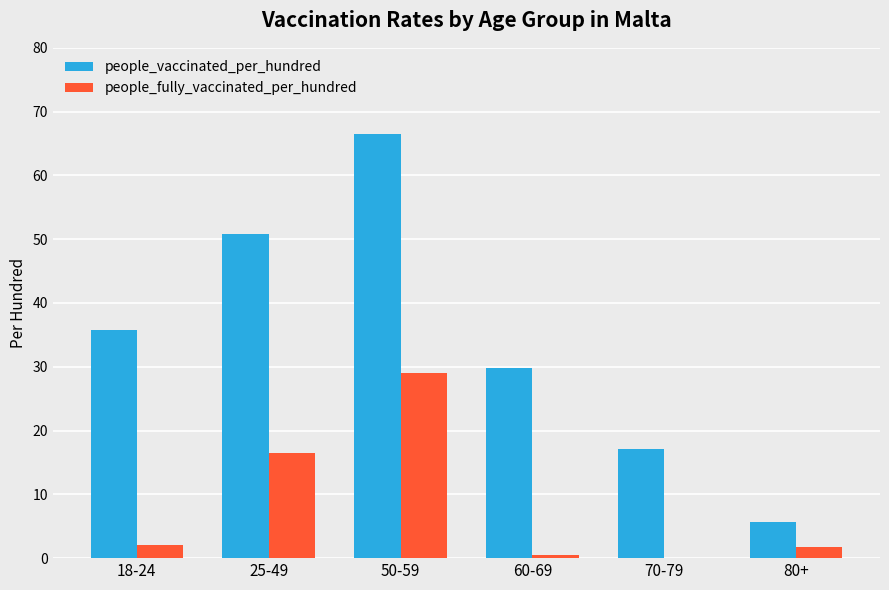

What is the spread (max minus min) of values at 18-24?

33.7